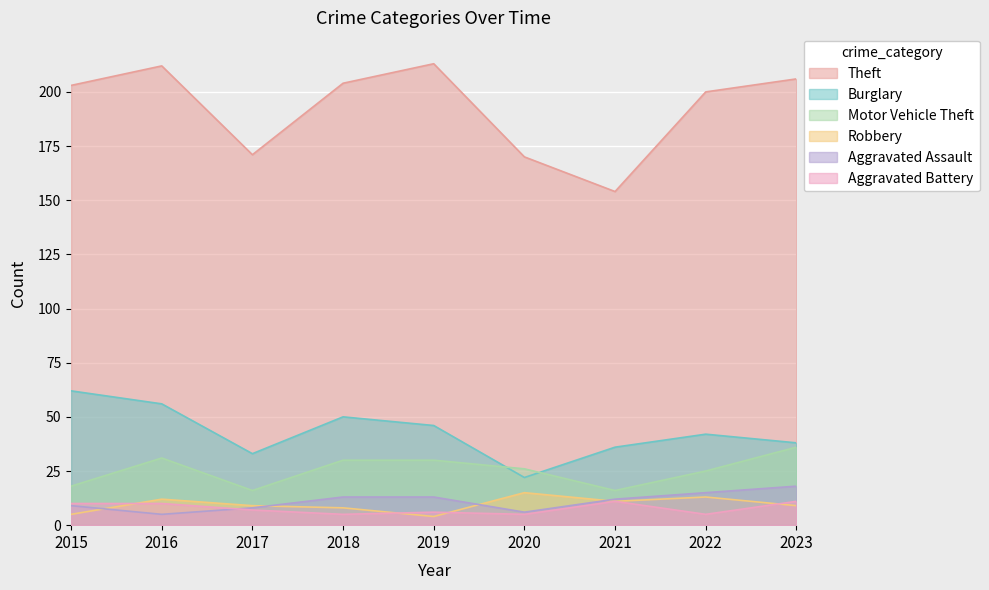

What is the total value across all series at 2022?

300